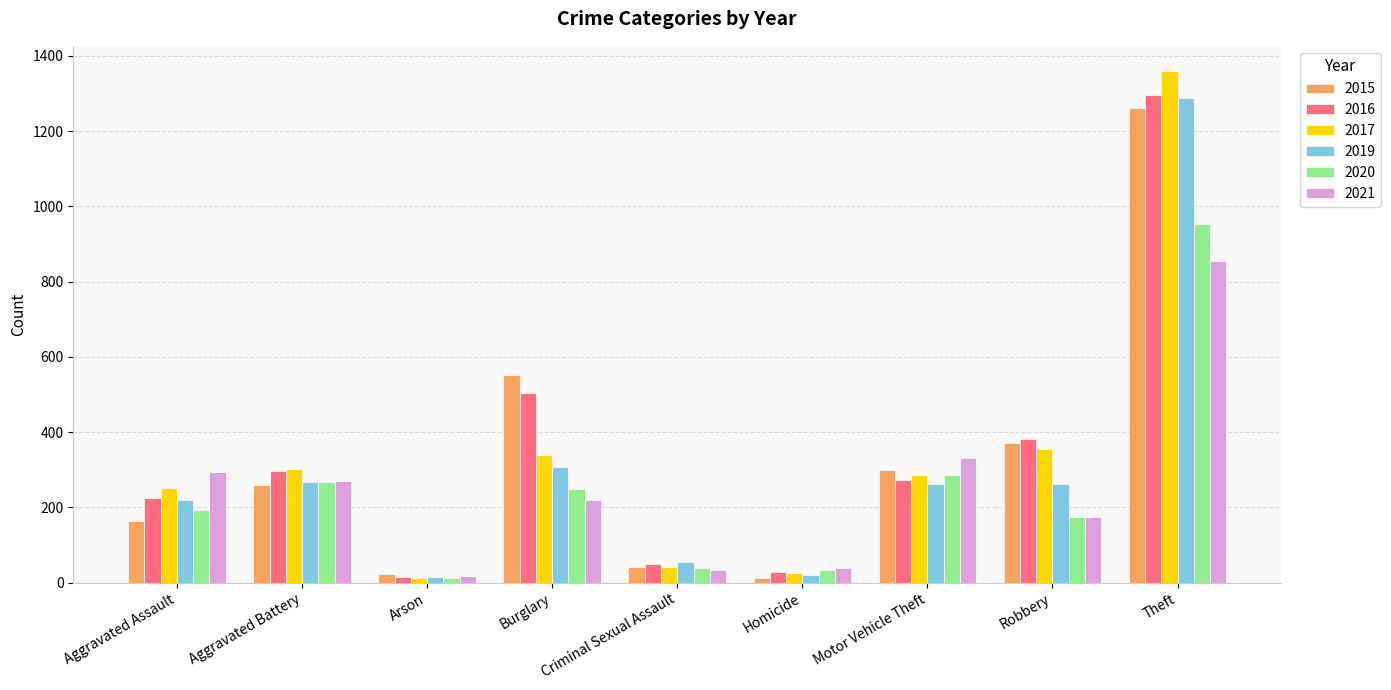

Which label corresponds to the largest value in the chart?

Theft